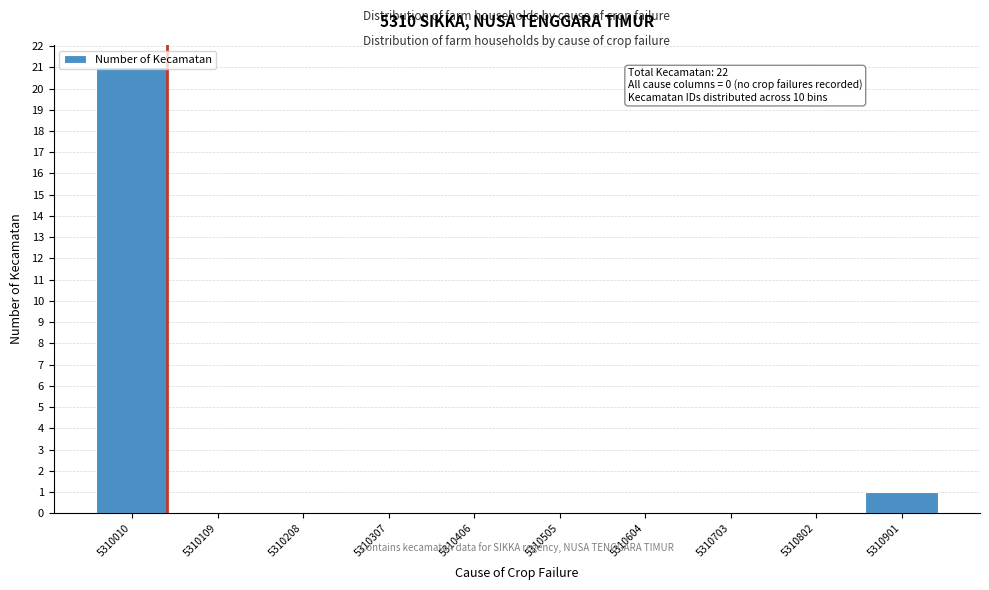

Between 5310901 and 5310208, which is larger?

5310901